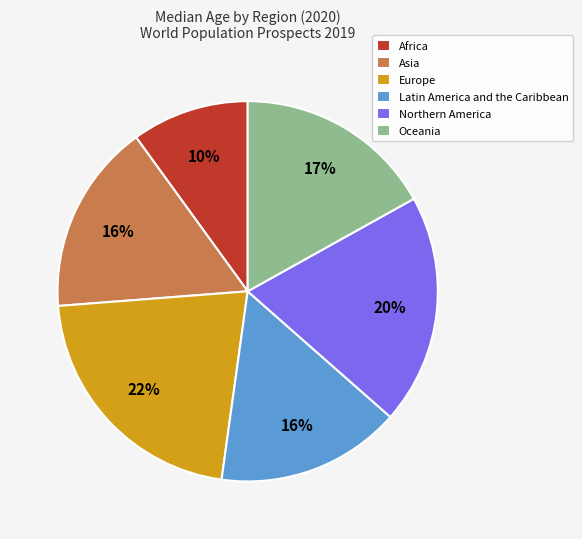

What is the largest slice in the pie chart?

Europe